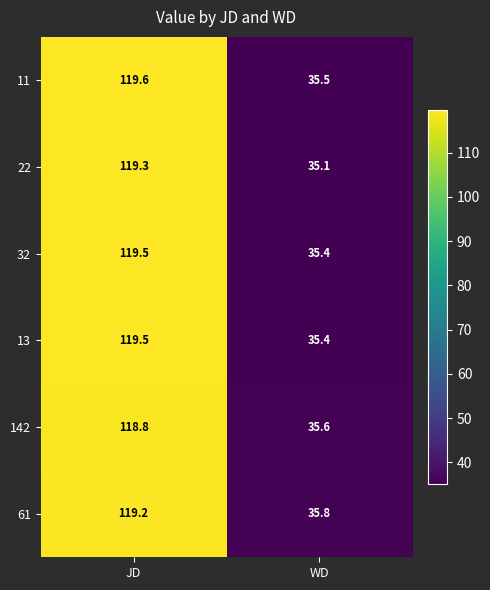

Reading left to right, extract all data points from this chart.

11: 119.6	35.5
22: 119.3	35.1
32: 119.5	35.4
13: 119.5	35.4
142: 118.8	35.6
61: 119.2	35.8